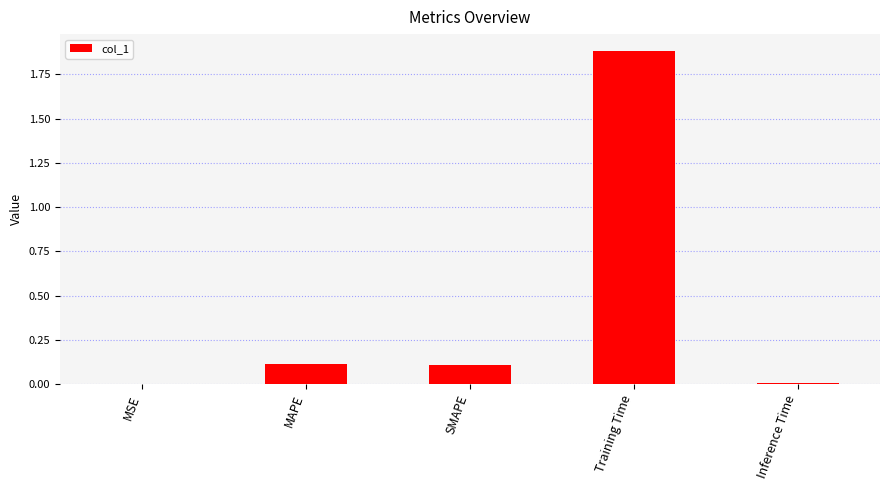

Is it true that the value at SMAPE is 0.1?

True